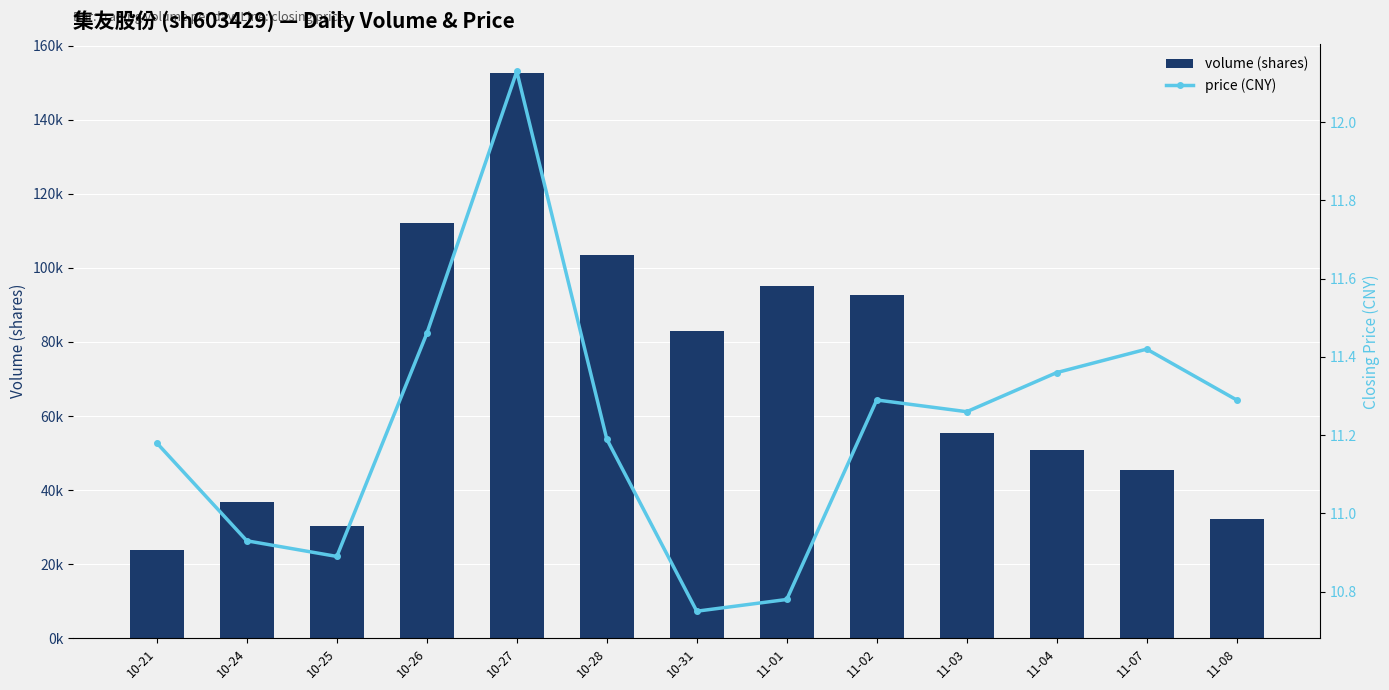

What is the sum of the volume (shares) values at 10-26 and 11-02?

204914.0